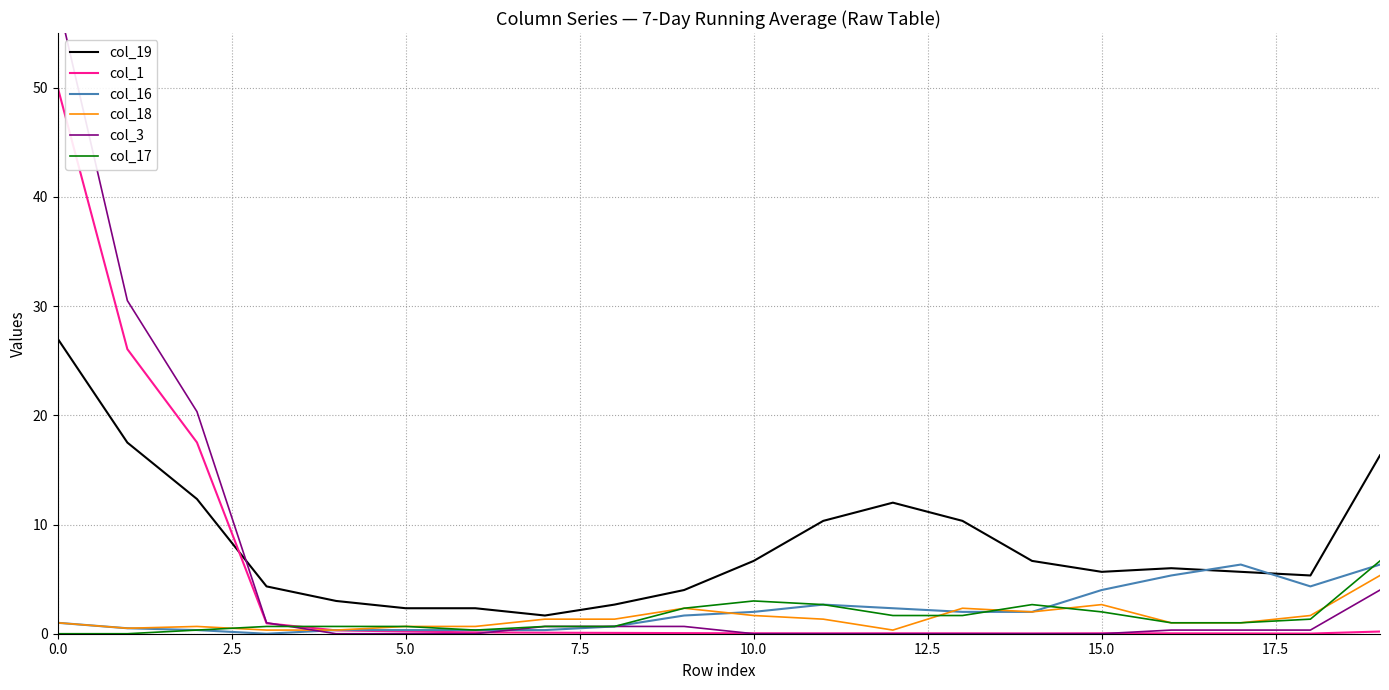

What is the maximum value for col_18?

5.3